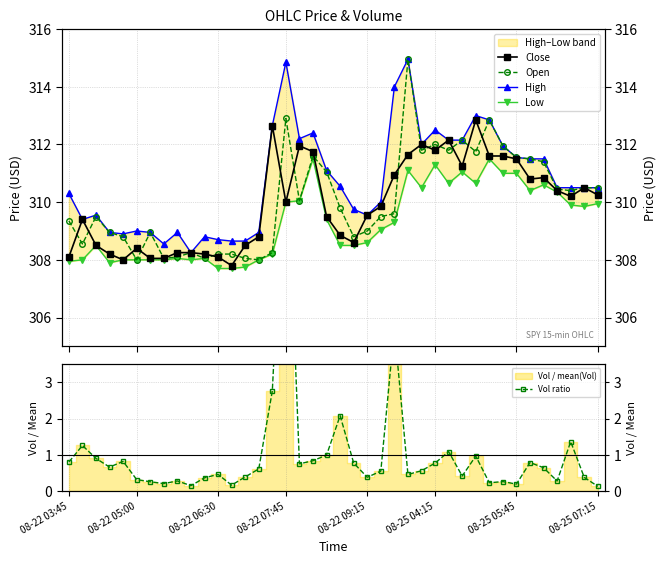

How many data points in High are less than 310?

16